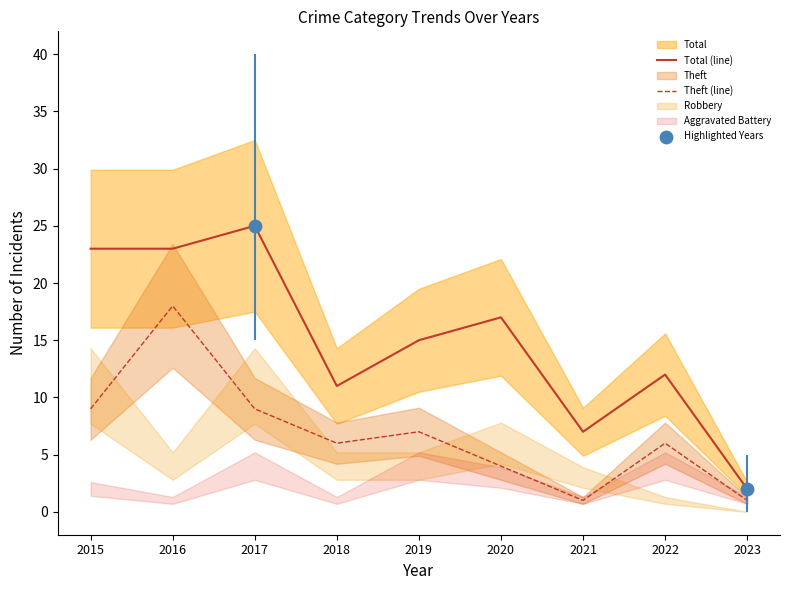

The value of Theft (line) at 2018 is 6. True or false?

True